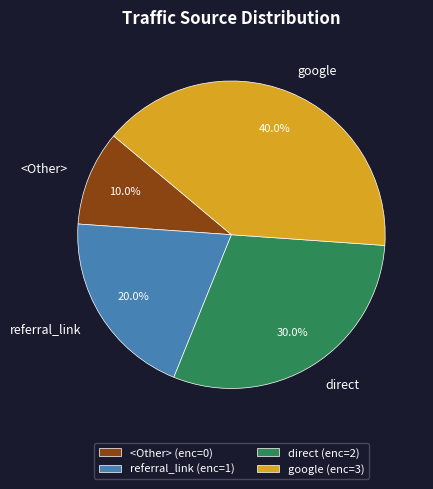

To the nearest percent, what is the difference between the largest and smallest slice percentages?

30%